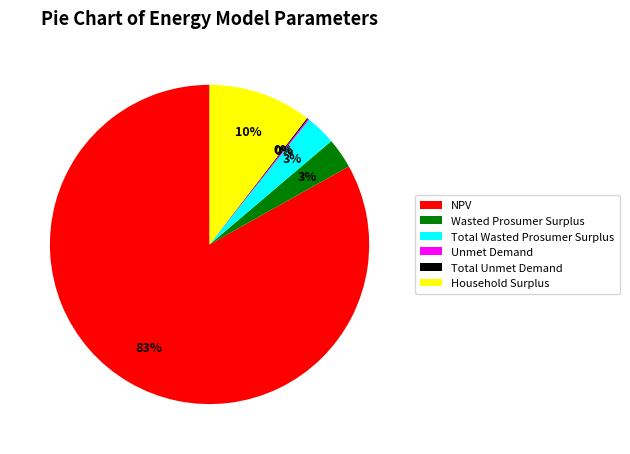

Is the sum of Total Wasted Prosumer Surplus and Household Surplus greater than half?

No